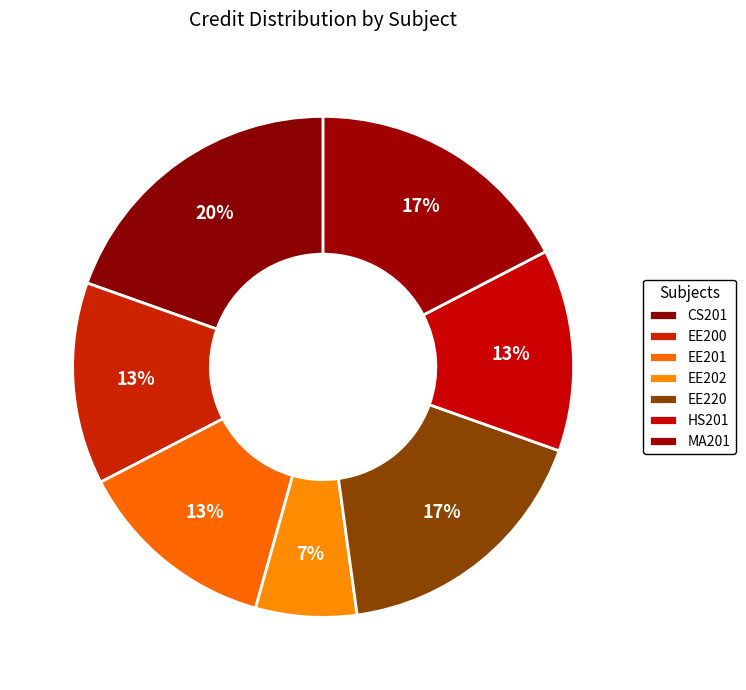

To the nearest percent, what portion does EE220 represent?

17%